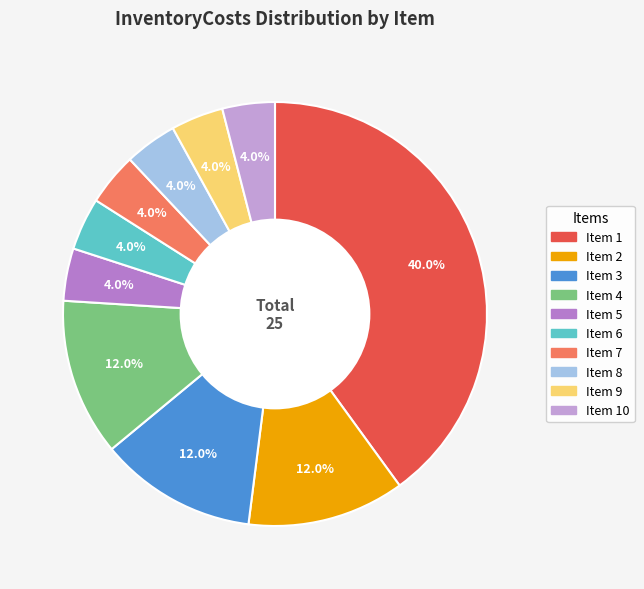

Is there a majority slice in this chart?

No